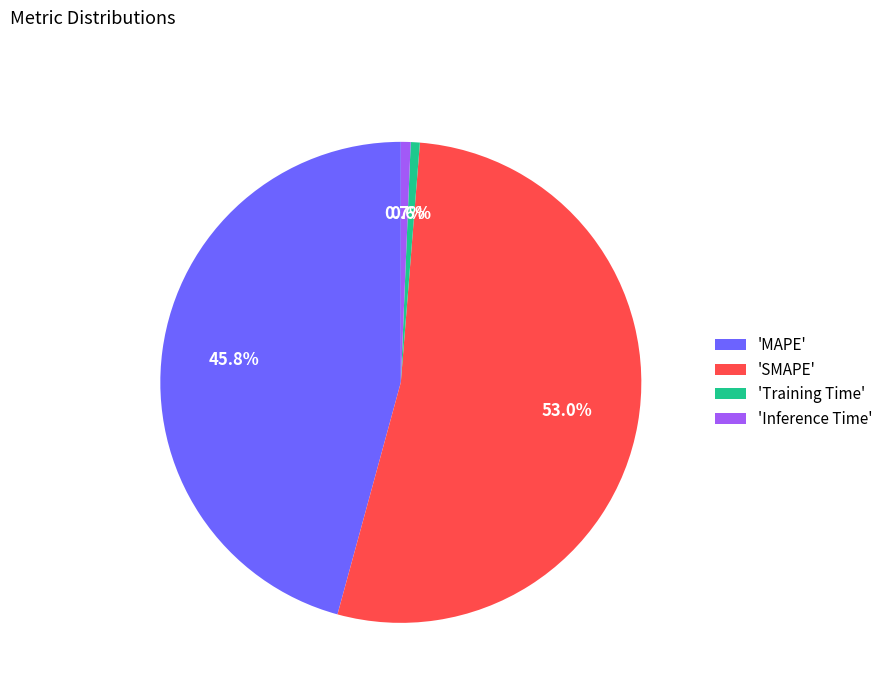

Which slice is the largest?

'SMAPE'